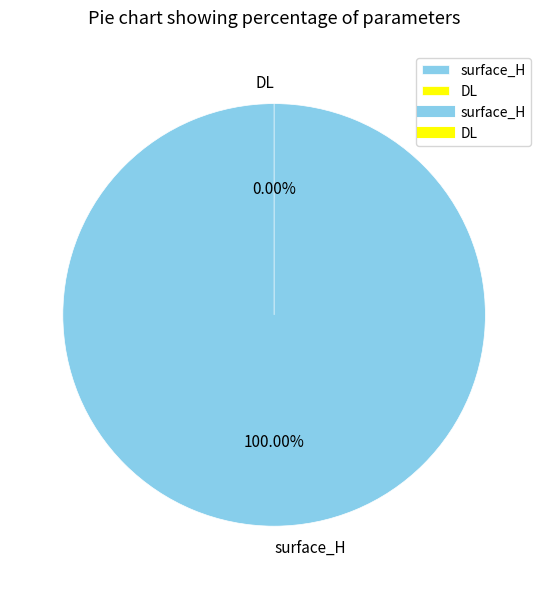

Which slice is the largest?

surface_H